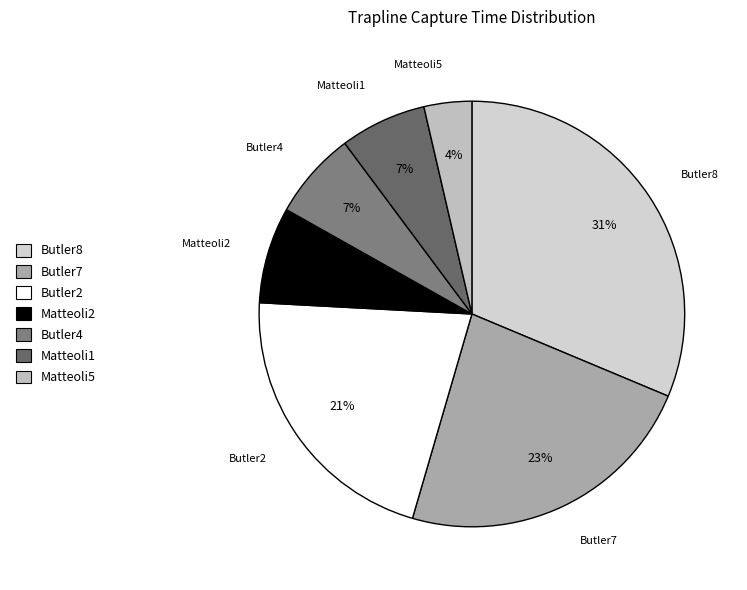

How many segments does this pie chart have?

7